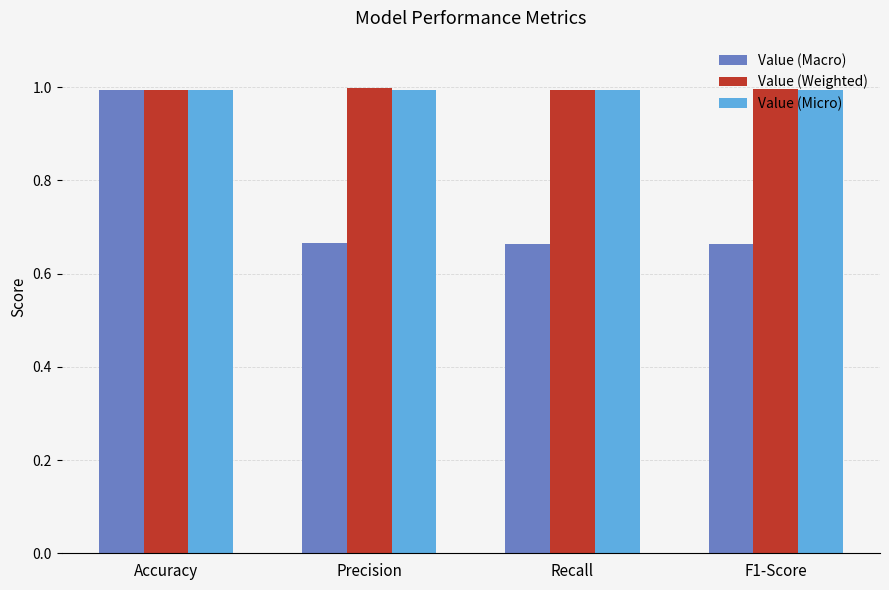

What value does the Value (Macro) series have at Accuracy?

1.0